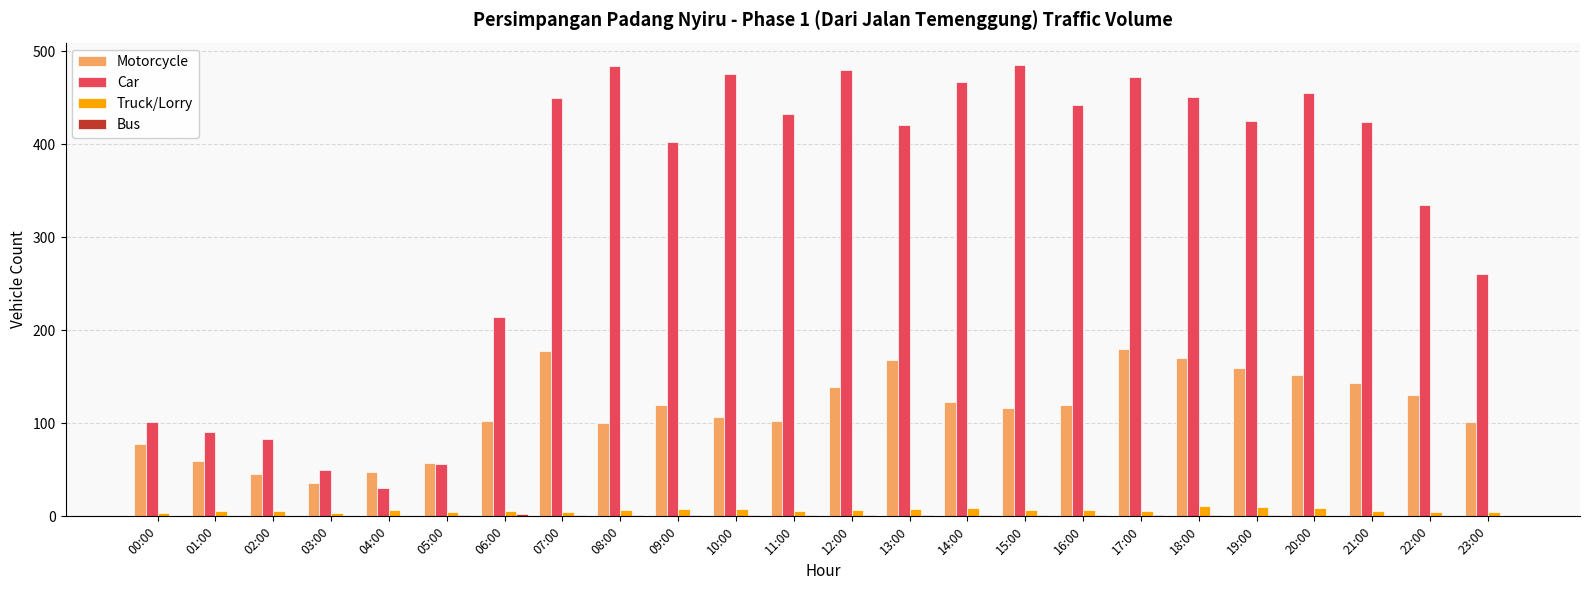

True or false: Motorcycle has a value of 139 at 12:00.

True